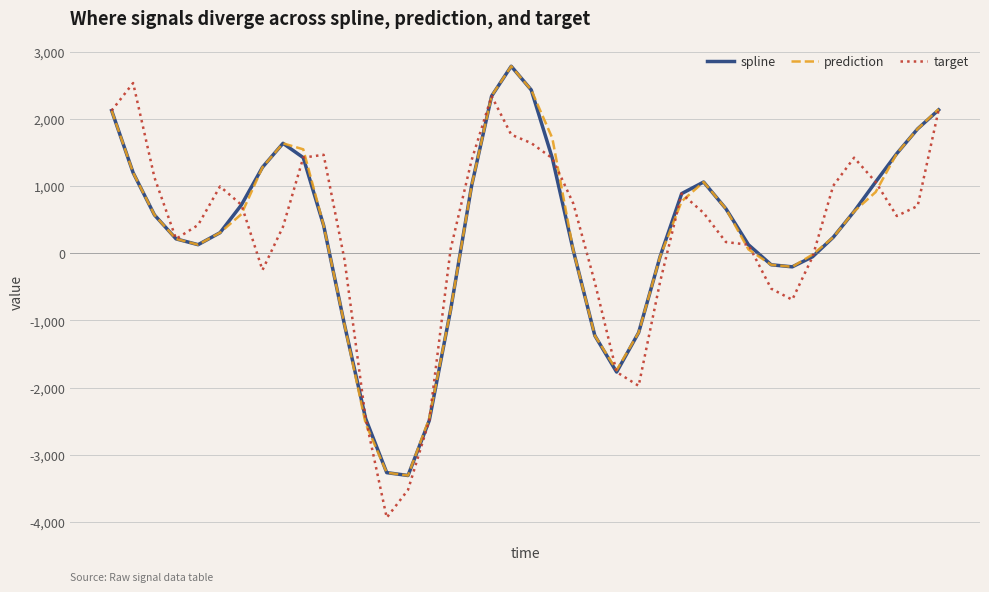

How many categories are shown in the chart?

40